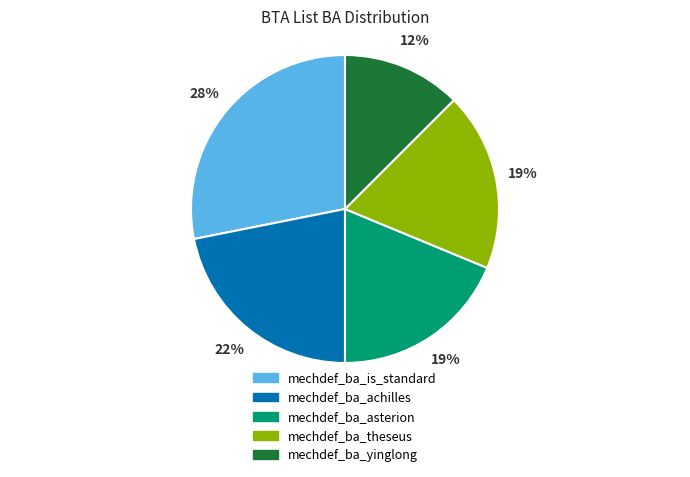

What is the largest slice in the pie chart?

mechdef_ba_is_standard